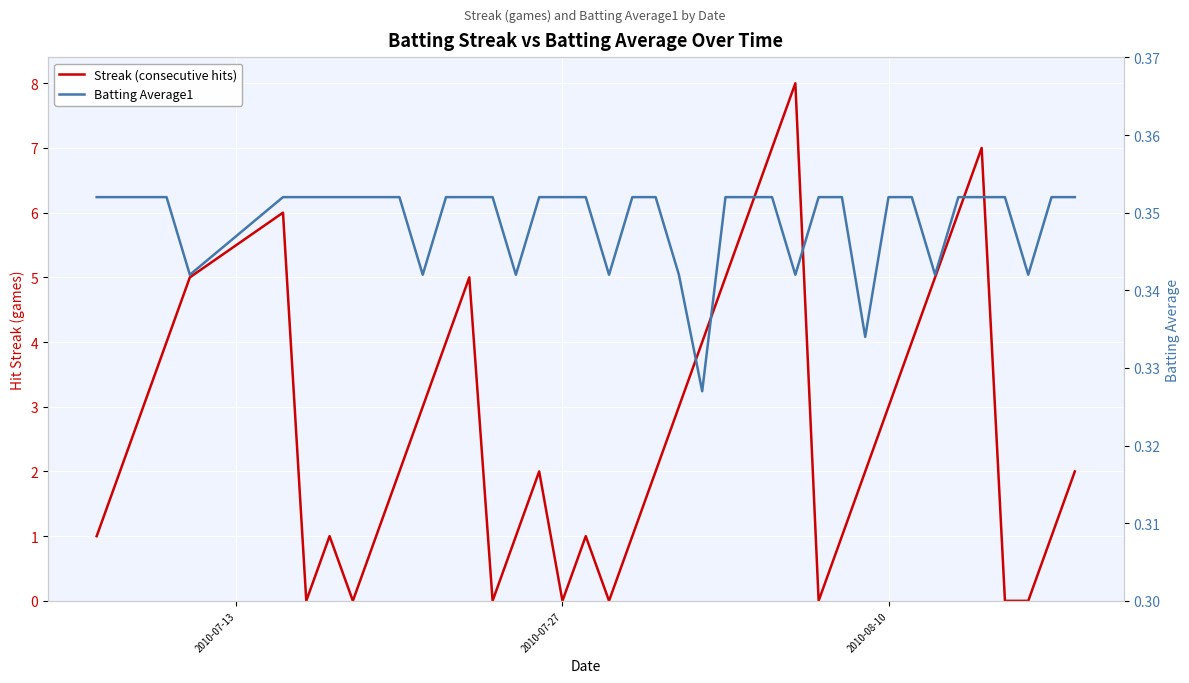

The Batting Average1 series shows 0.1 at 19. True or false?

False